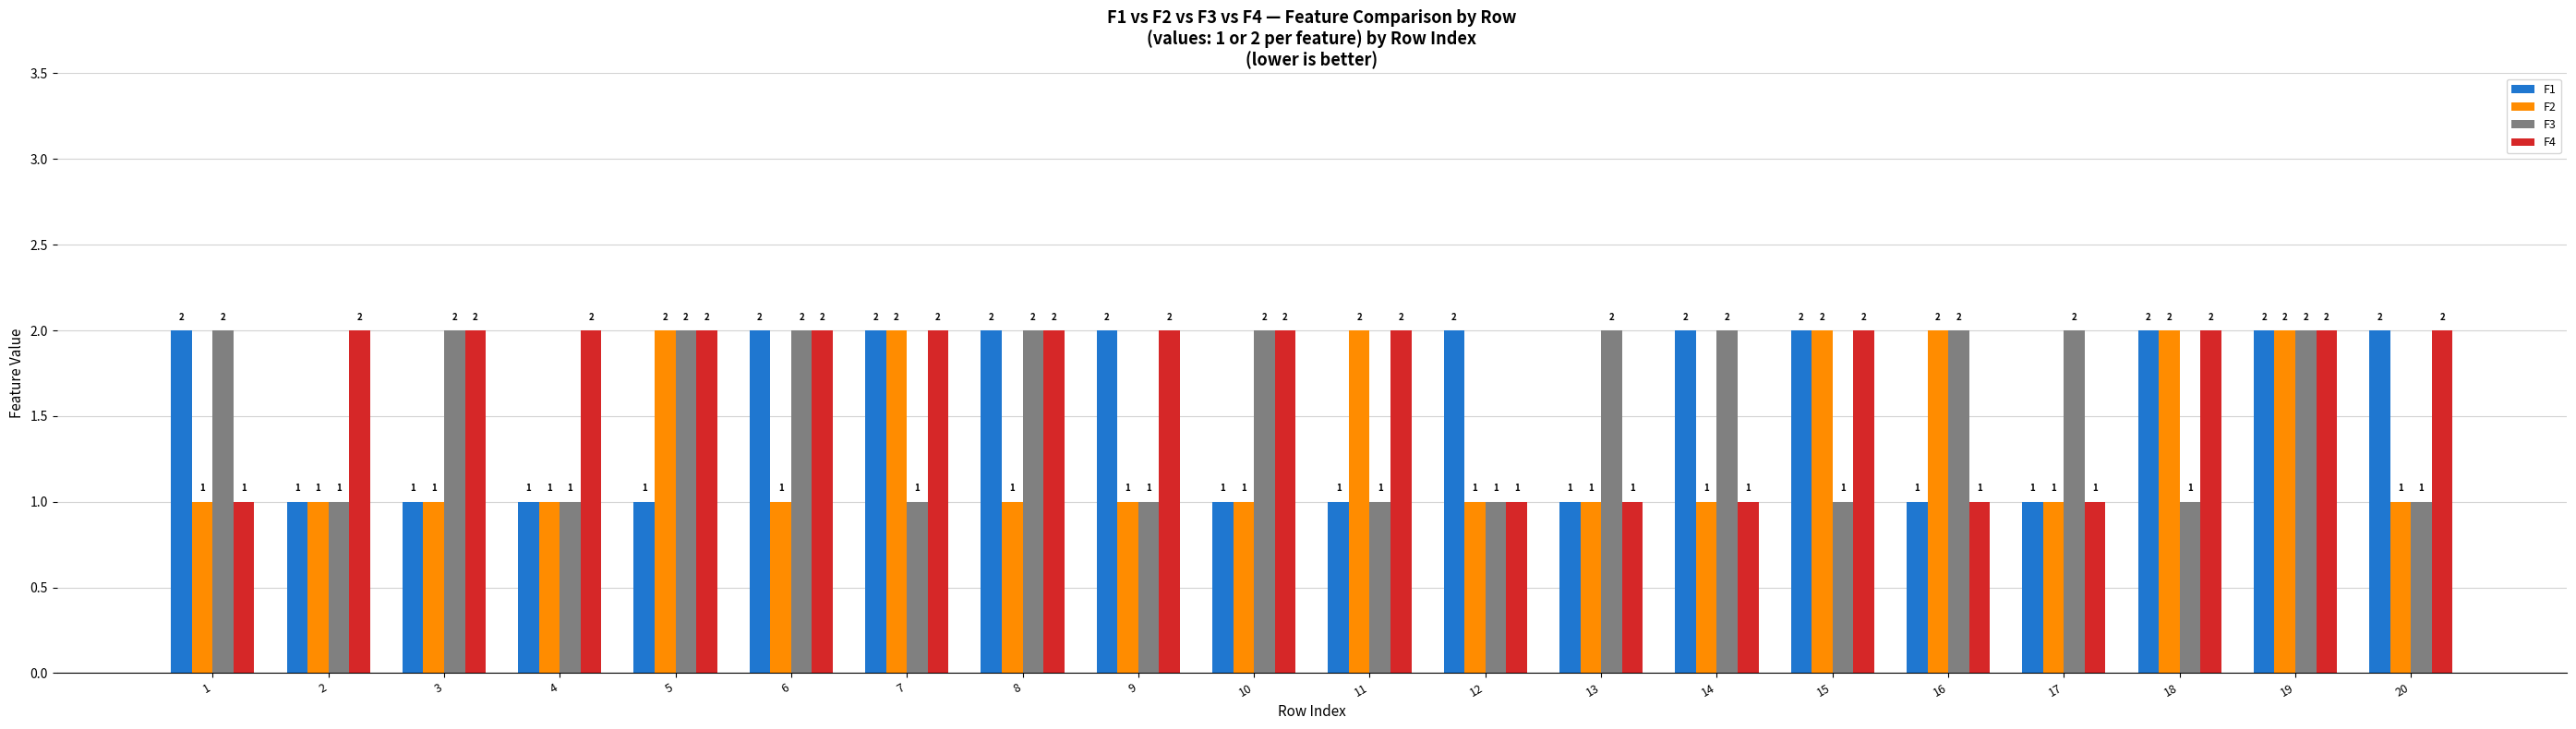

Is it true that F1 equals 3 at 15?

False